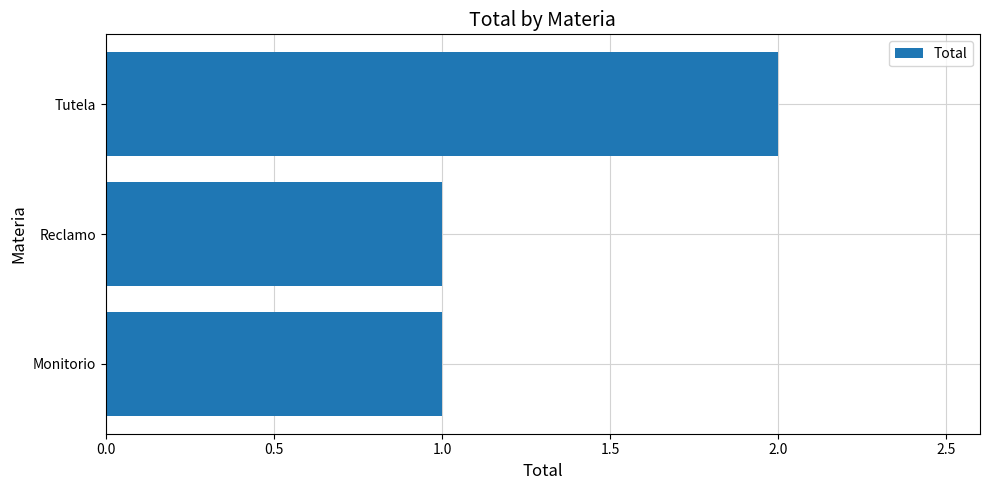

The chart shows a value of 2 at Monitorio. True or false?

False